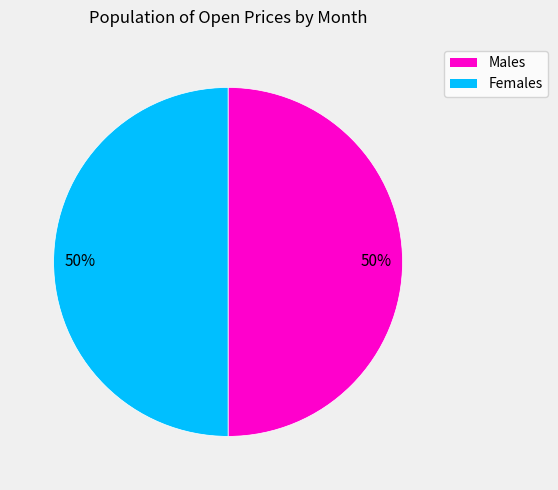

To the nearest percent, what is the average slice percentage?

50%